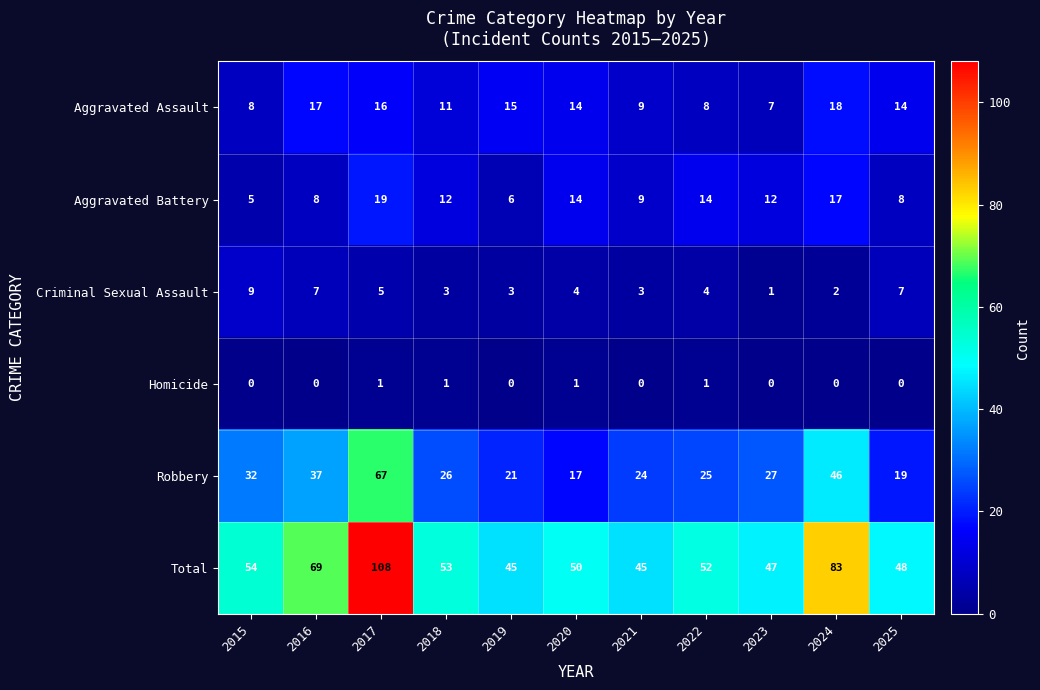

At which label does Aggravated Battery reach its minimum?

2015